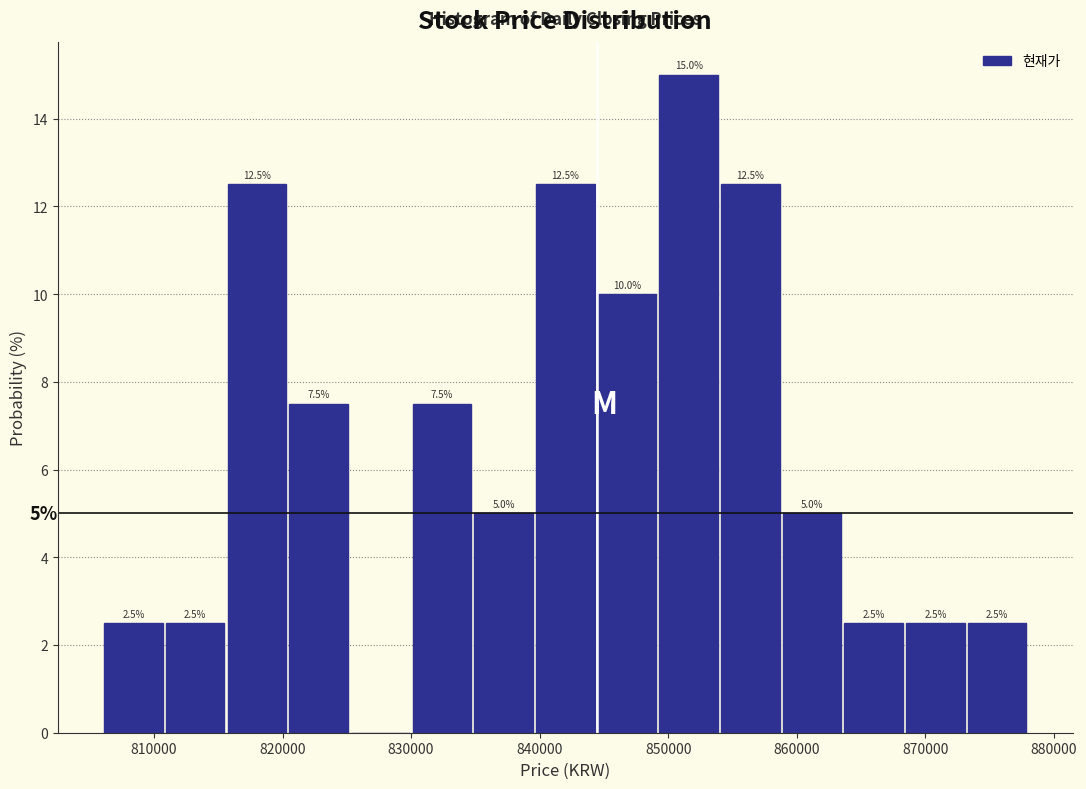

Over which range of the x-axis is the bar tallest?

849200 to 854000